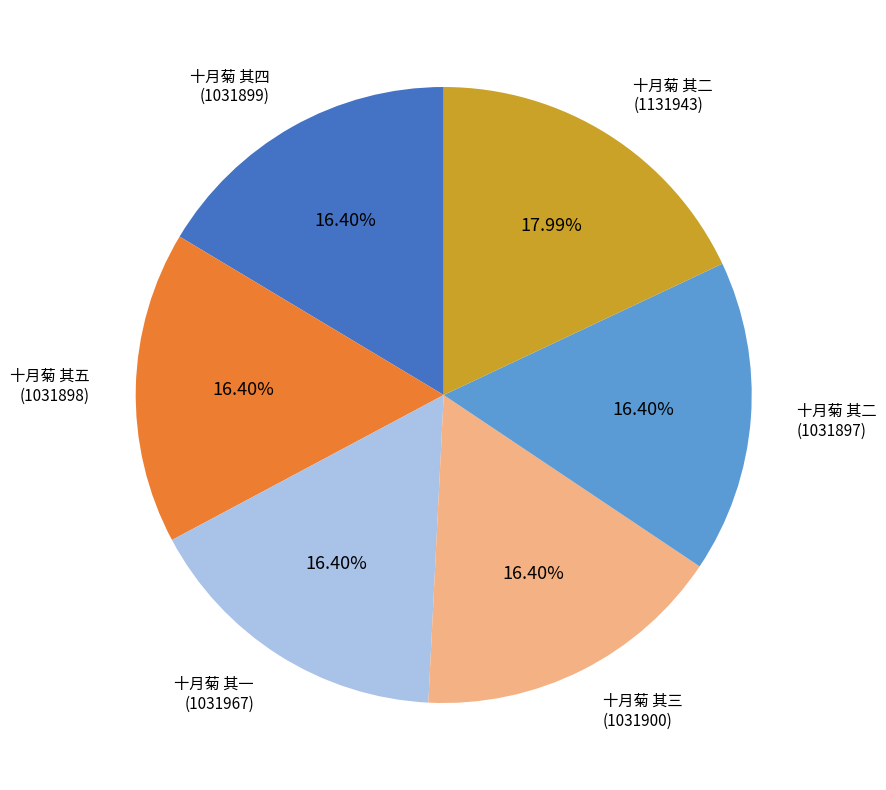

To the nearest percent, what is the difference between the largest and smallest slice percentages?

2%